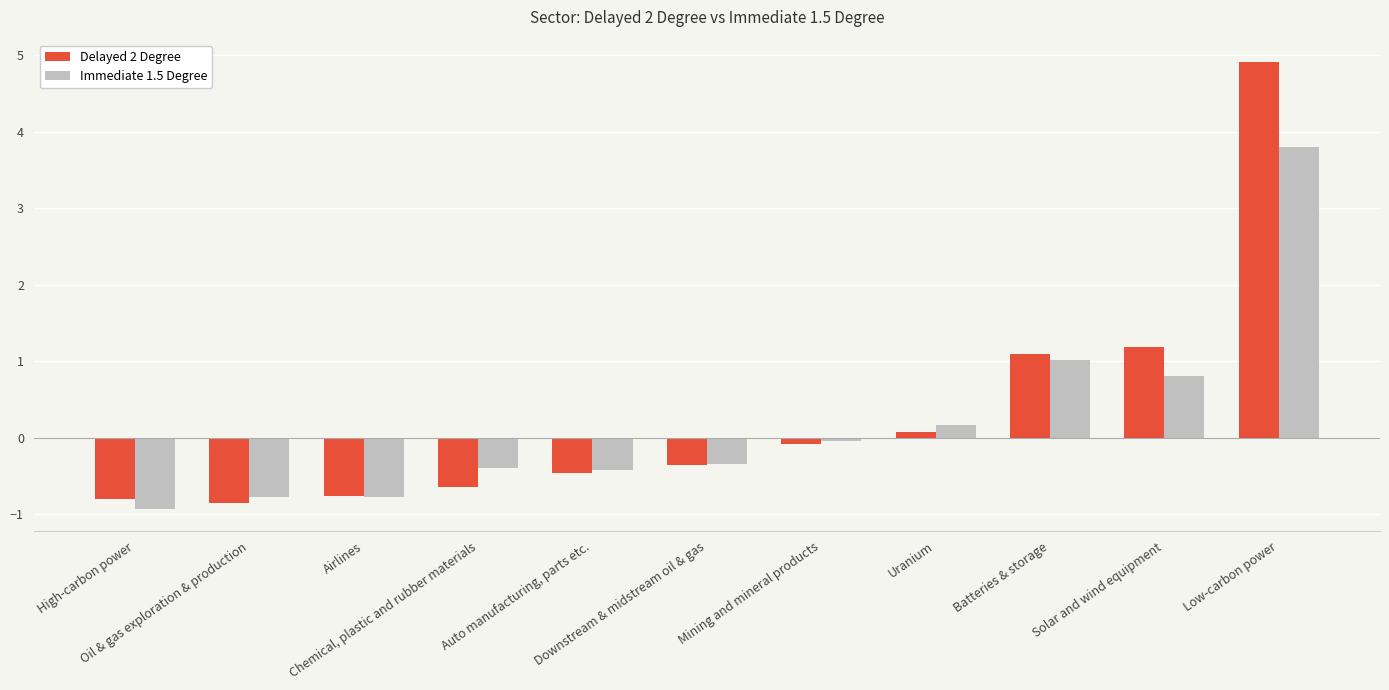

How many categories are shown in the chart?

11